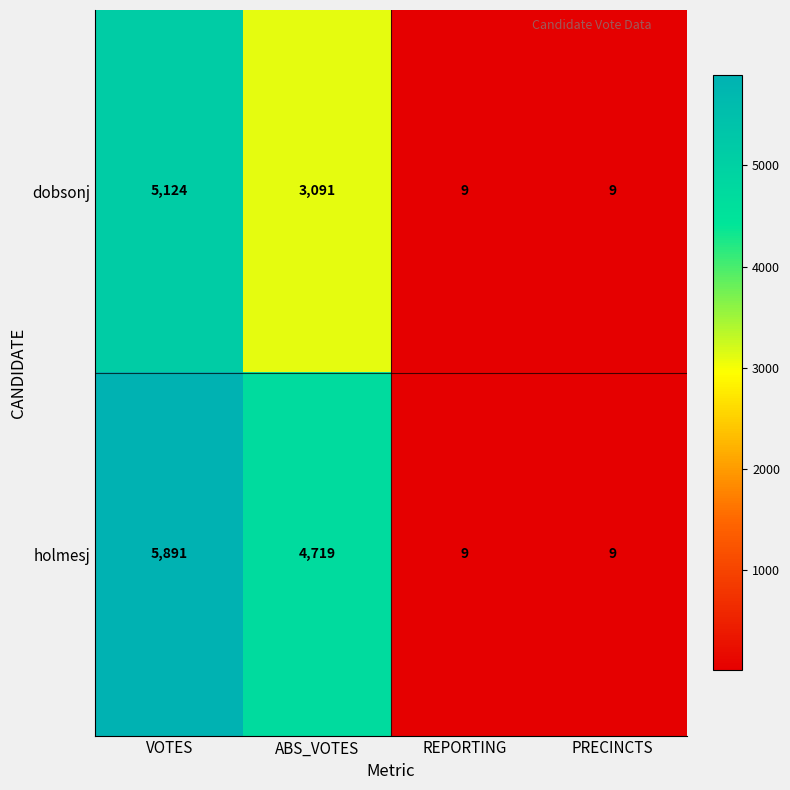

Rank the series by their average value, from highest to lowest.

holmesj, dobsonj